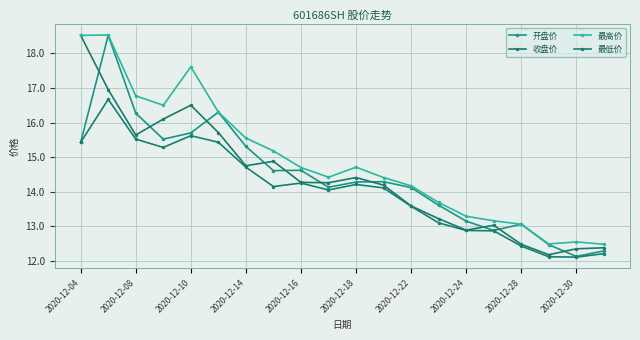

How many series are shown in this chart?

4